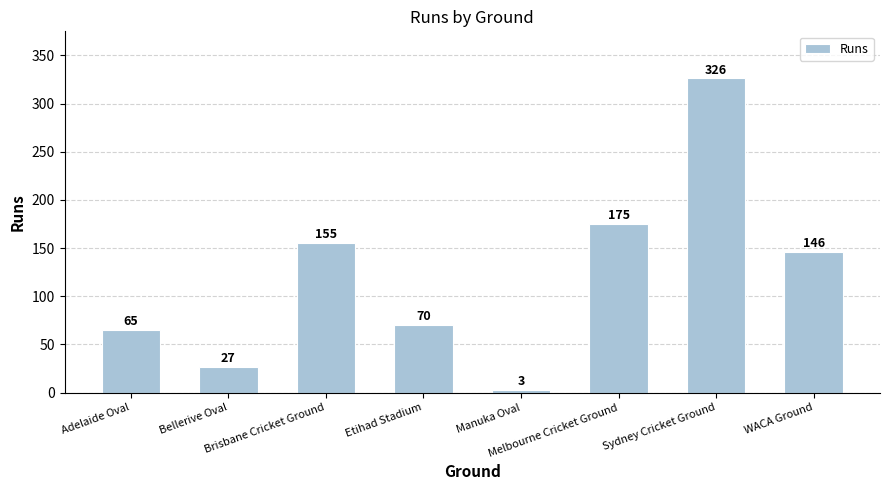

List the labels in order of value, largest first.

Sydney Cricket Ground, Melbourne Cricket Ground, Brisbane Cricket Ground, WACA Ground, Etihad Stadium, Adelaide Oval, Bellerive Oval, Manuka Oval